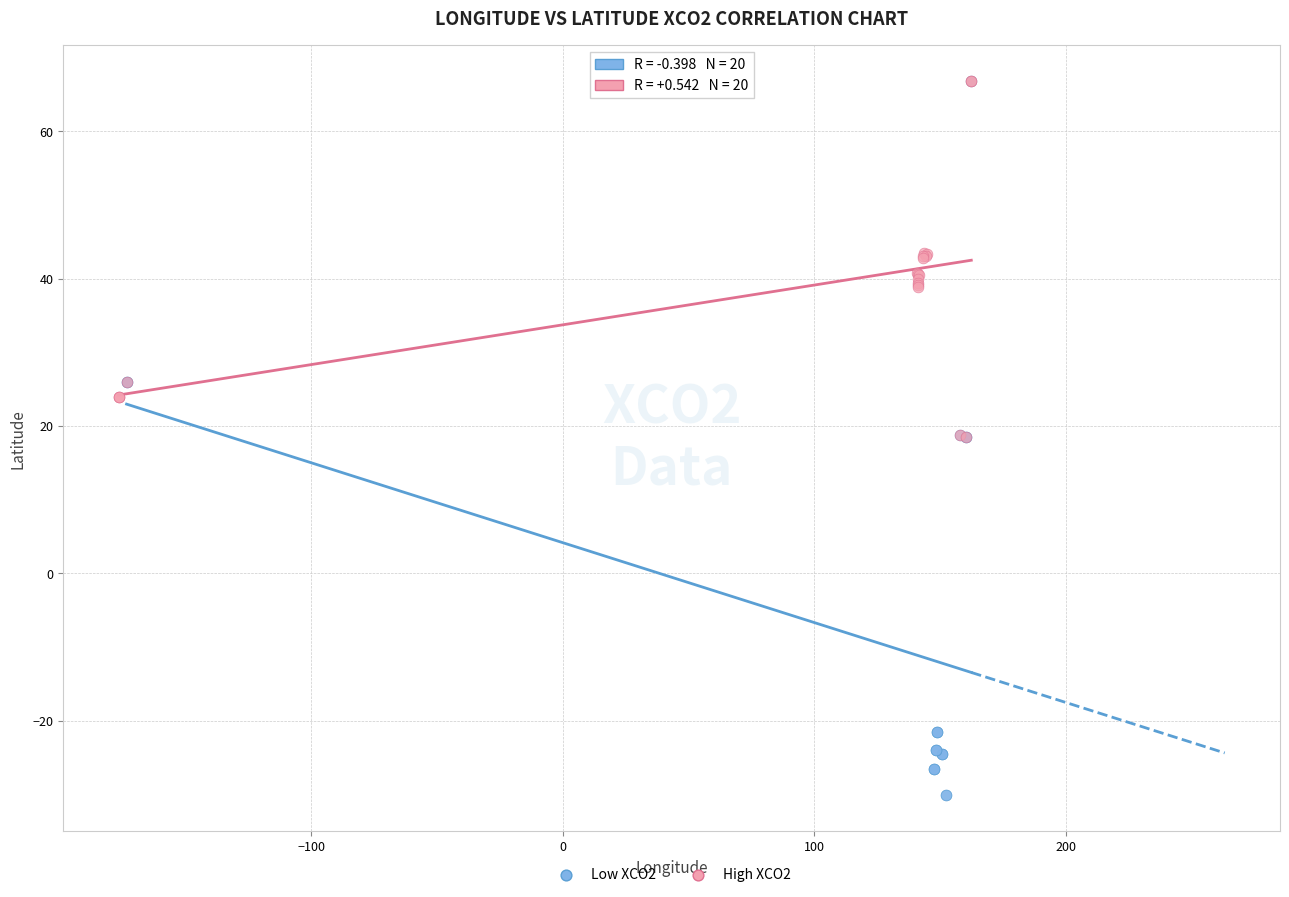

Which series reaches the minimum Y coordinate?

Low XCO2